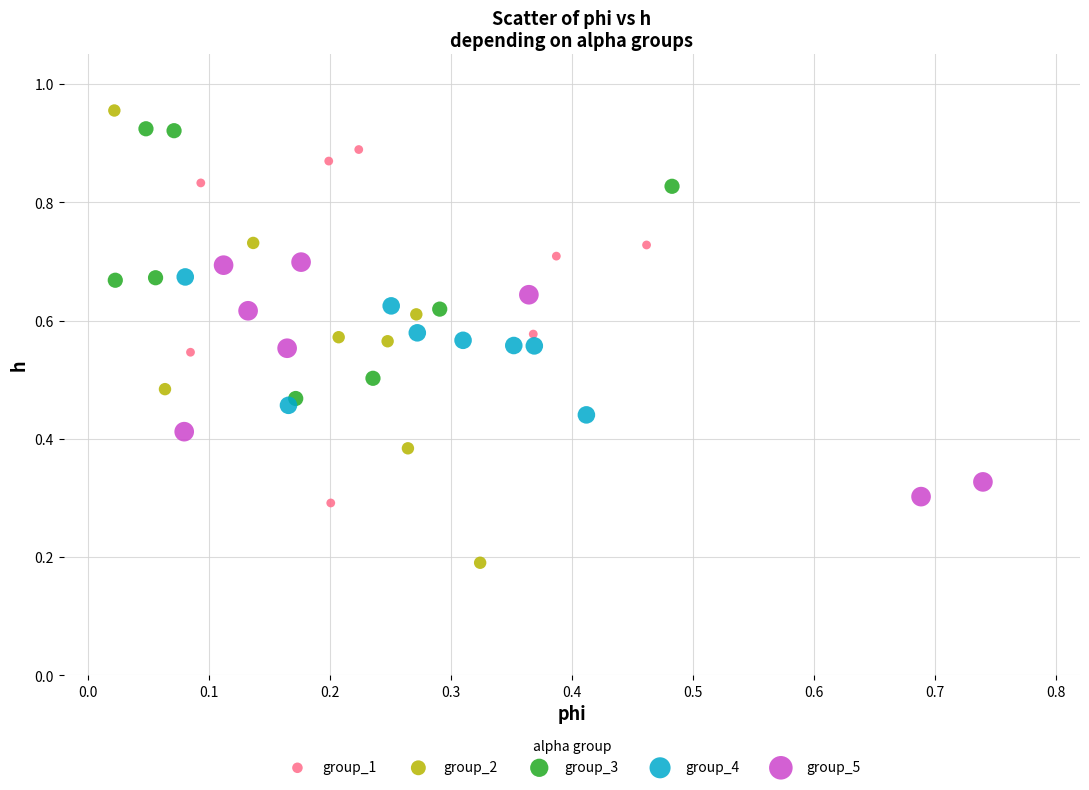

Which series has the widest spread of Y values?

group_2